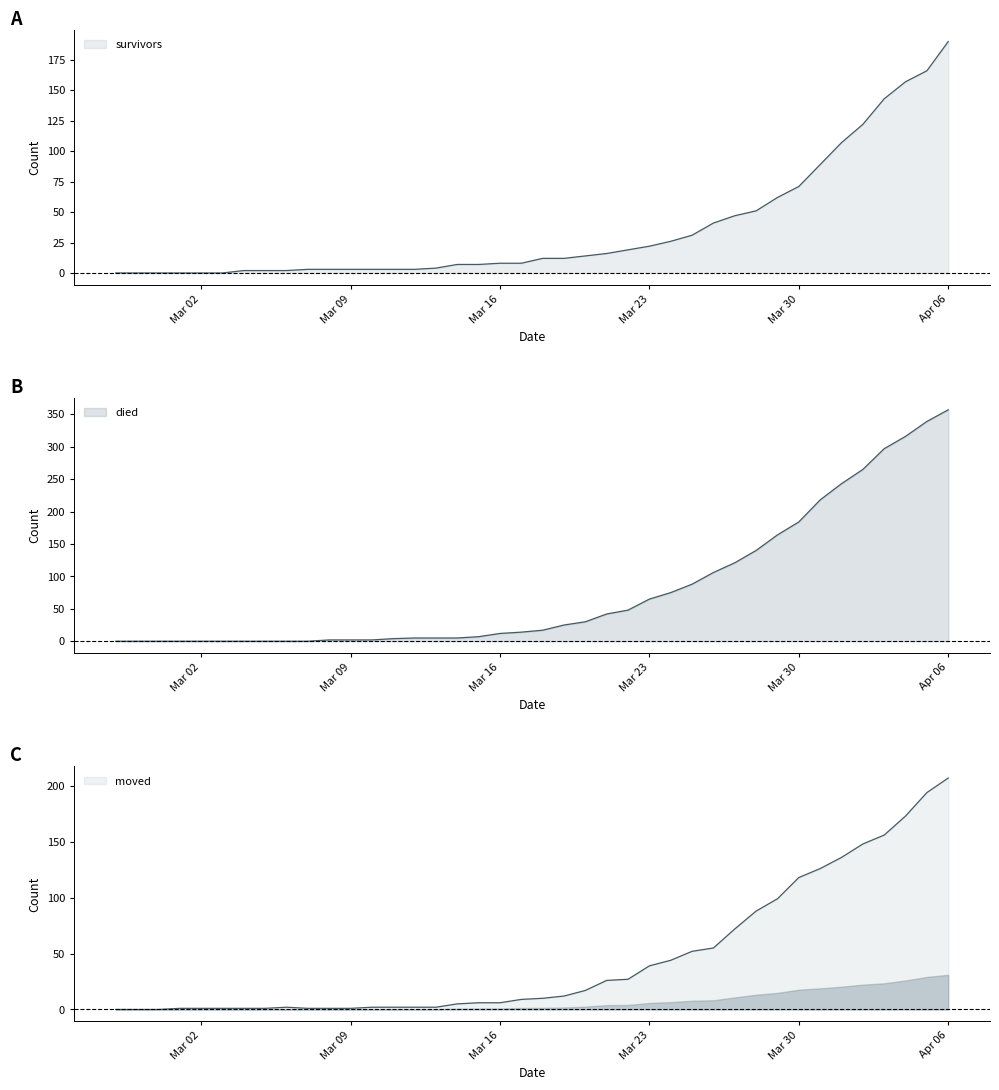

True or false: moved and survivors cross at least once.

True